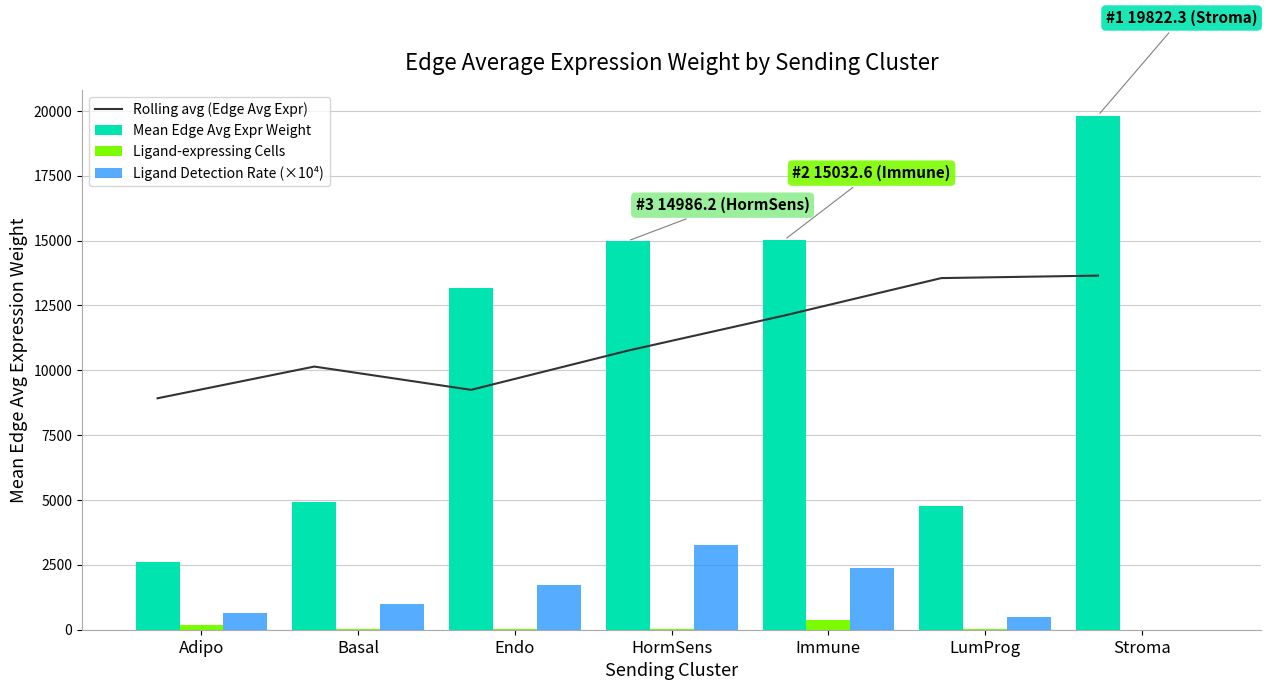

What is the value of the Ligand-expressing Cells bar at the 6th from the left?

21.0